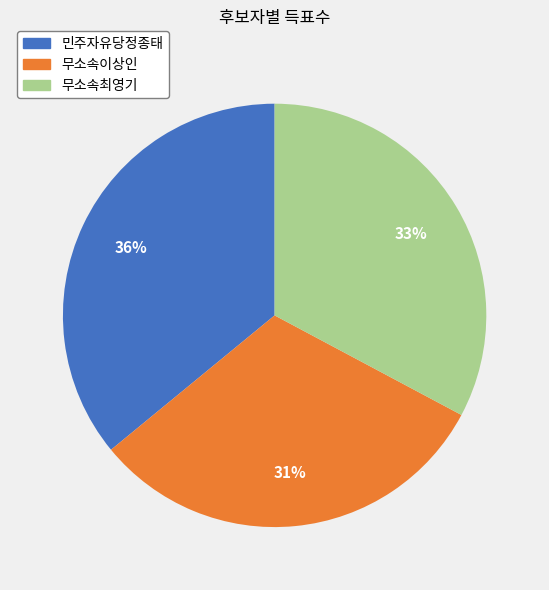

Which has a higher value, 무소속이상인 or 무소속최영기?

무소속최영기